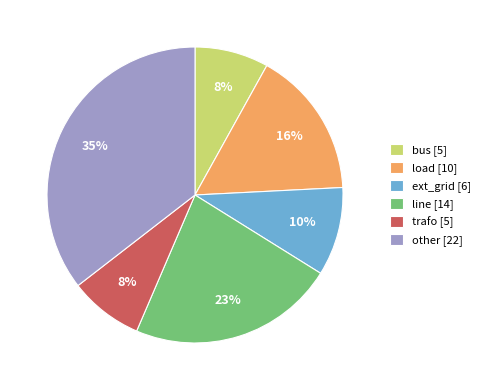

To the nearest percent, what is the difference between the bus and load slice percentages?

8%